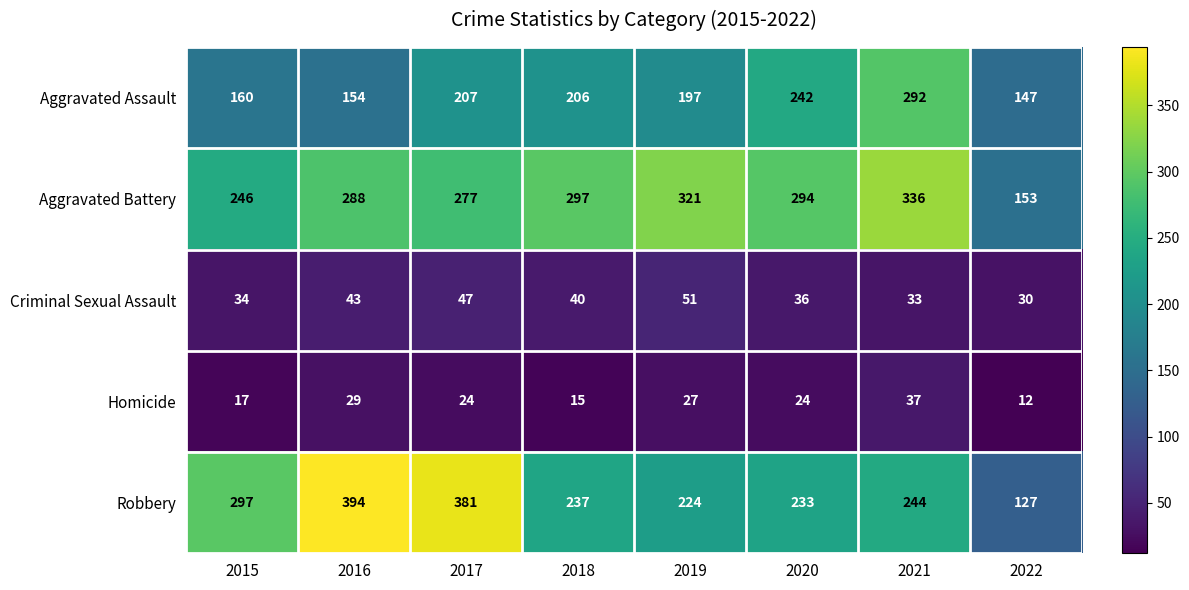

Which series has the widest spread of values?

Robbery